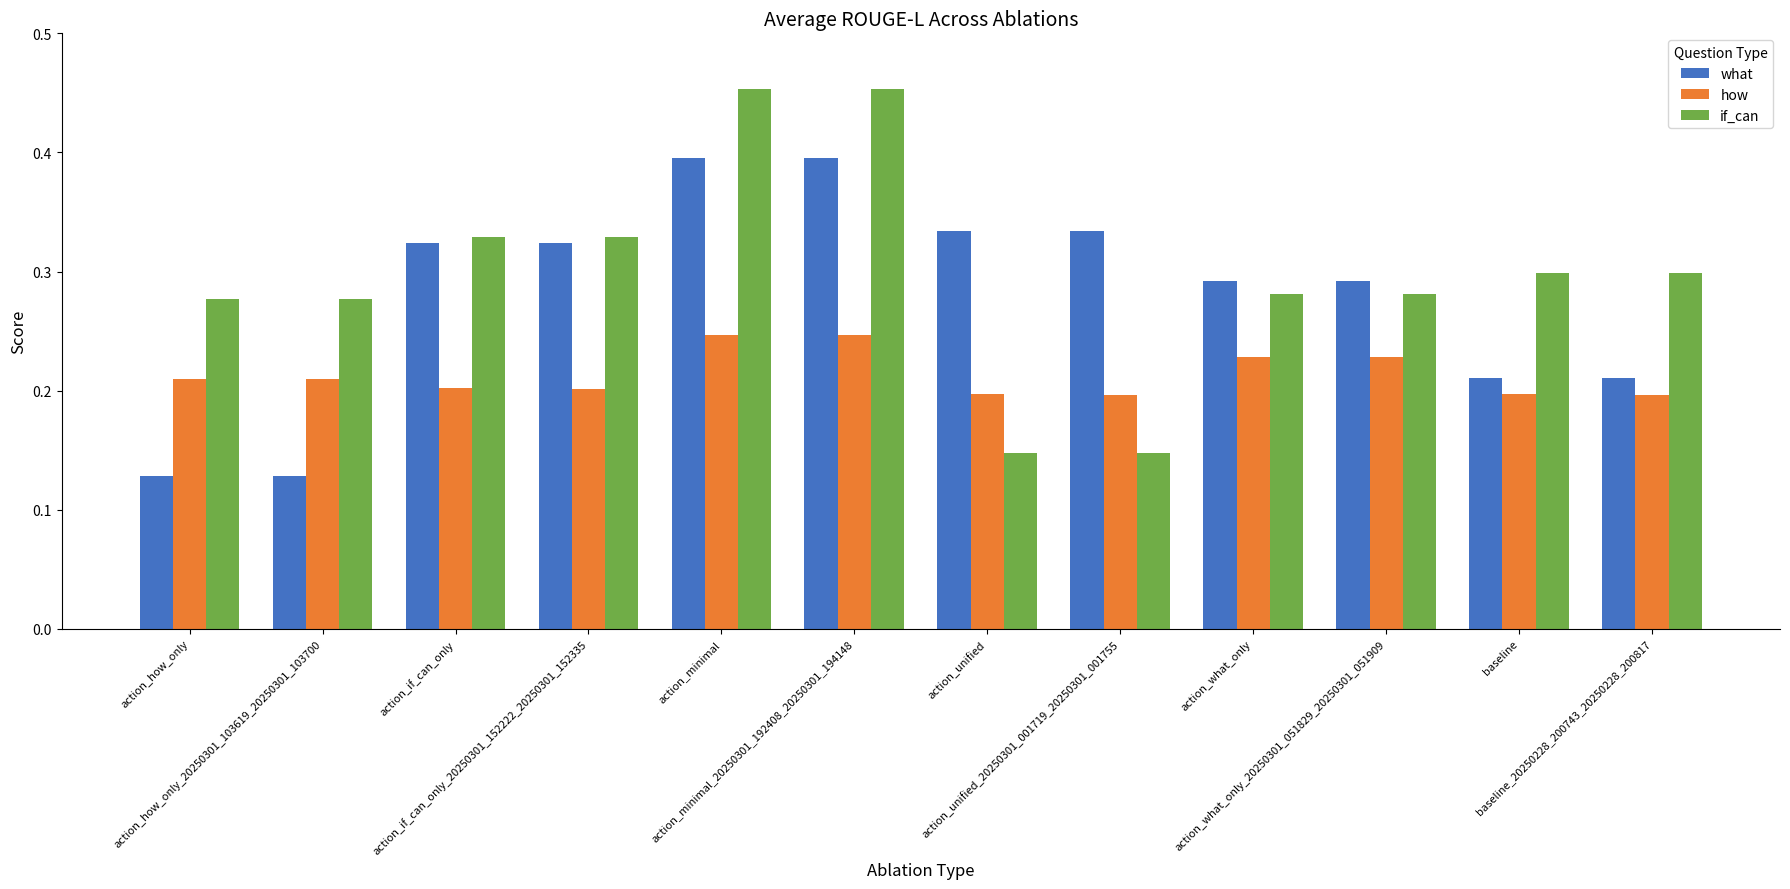

Count the number of categories in the chart.

12